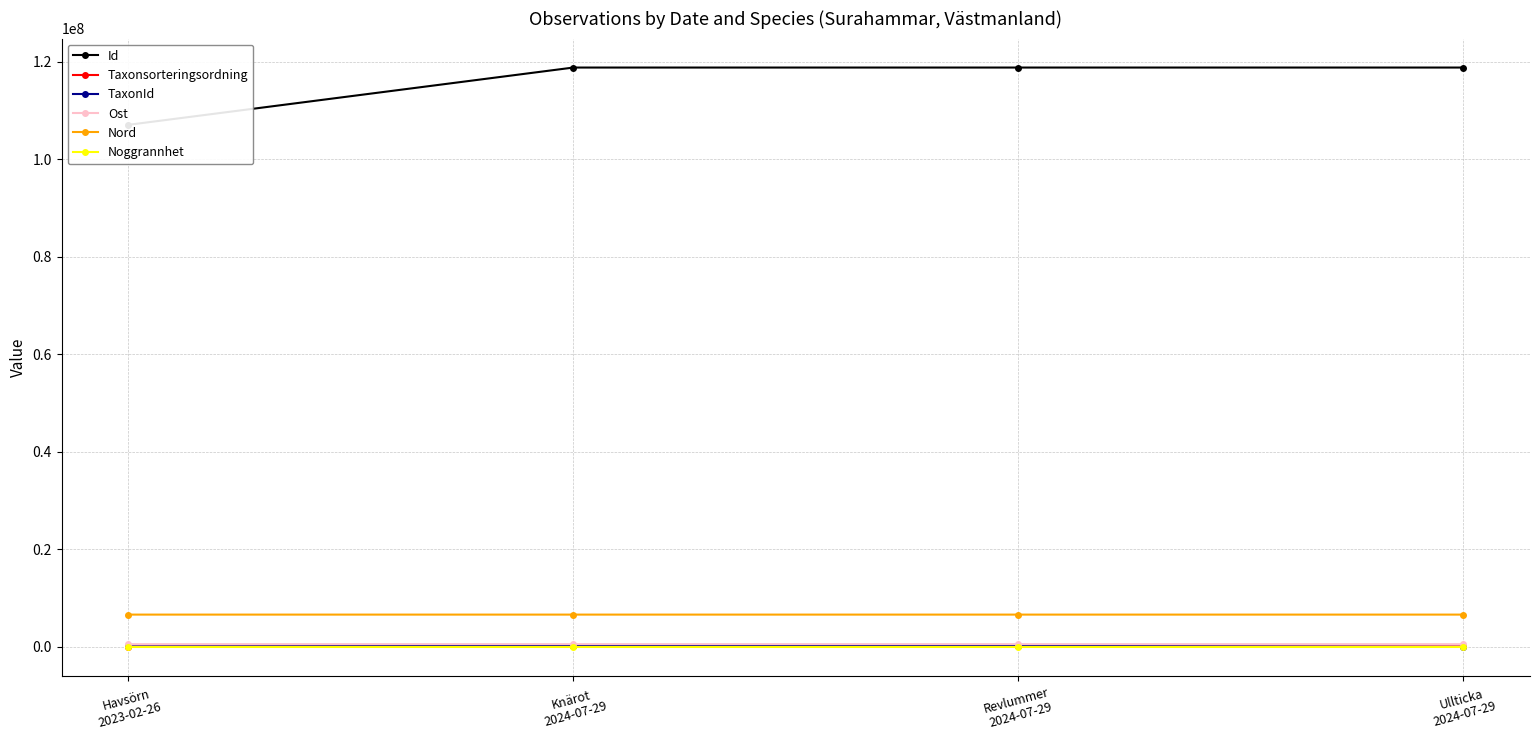

Where does the TaxonId series first go above 220787?

Revlummer
2024-07-29